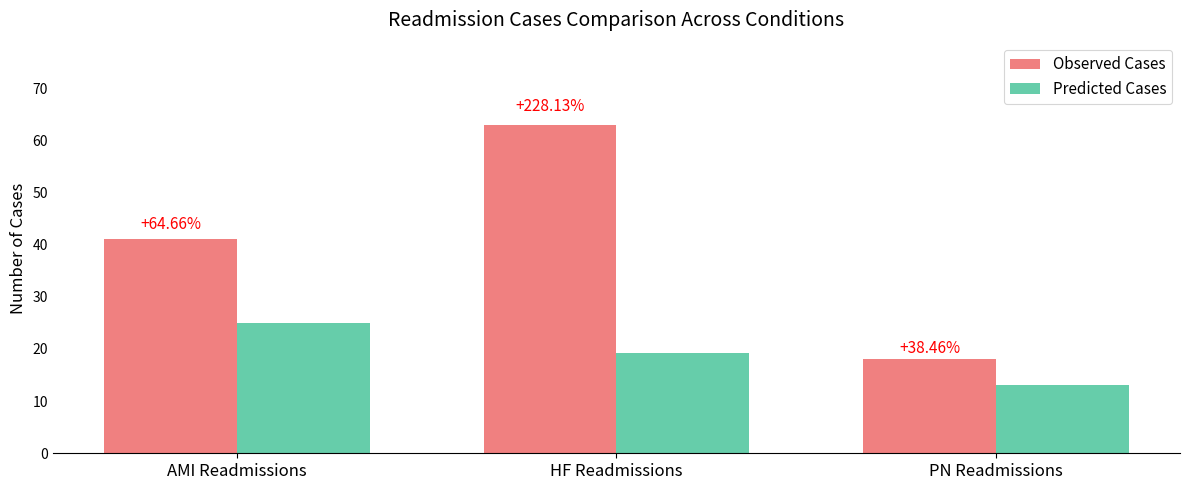

What are all the series names shown in the legend?

Observed Cases, Predicted Cases